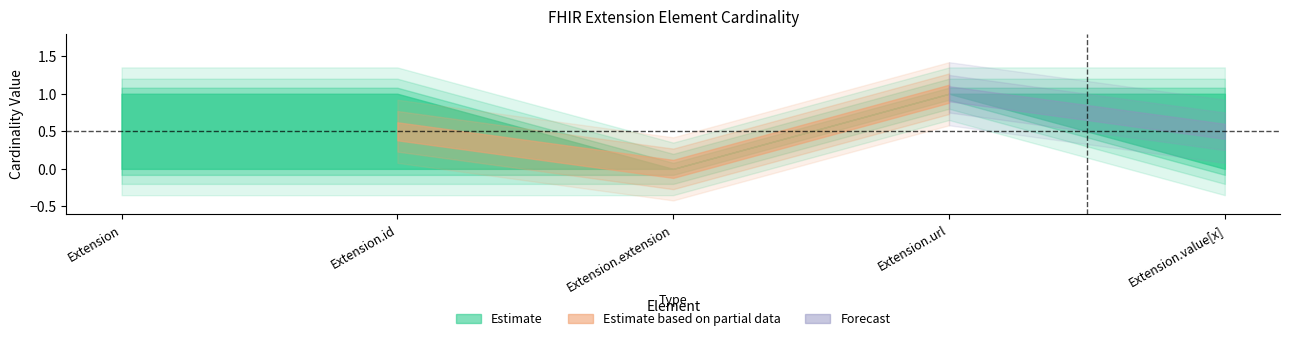

Reading left to right, what are all the values shown in this chart?

min_cardinality: 0	0	0	1	0
max_cardinality: 1	1	0	1	1